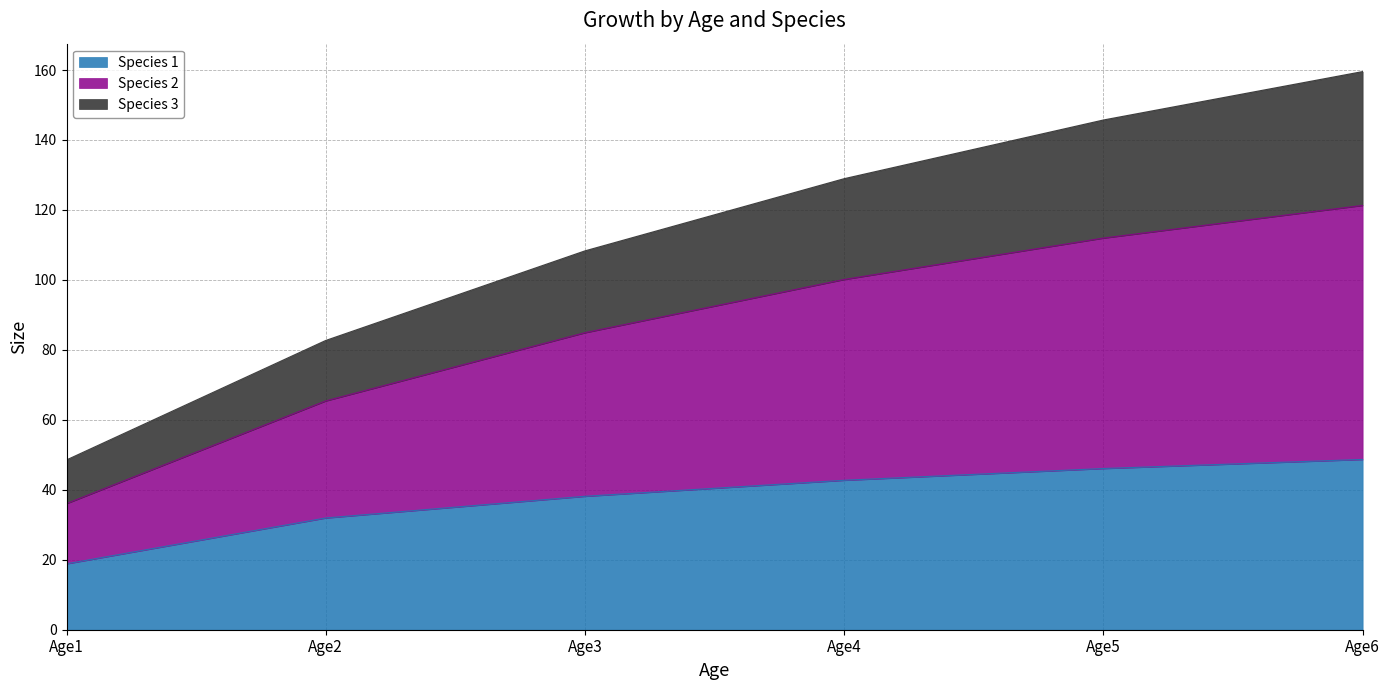

What is the total value across all series at Age4?

128.9